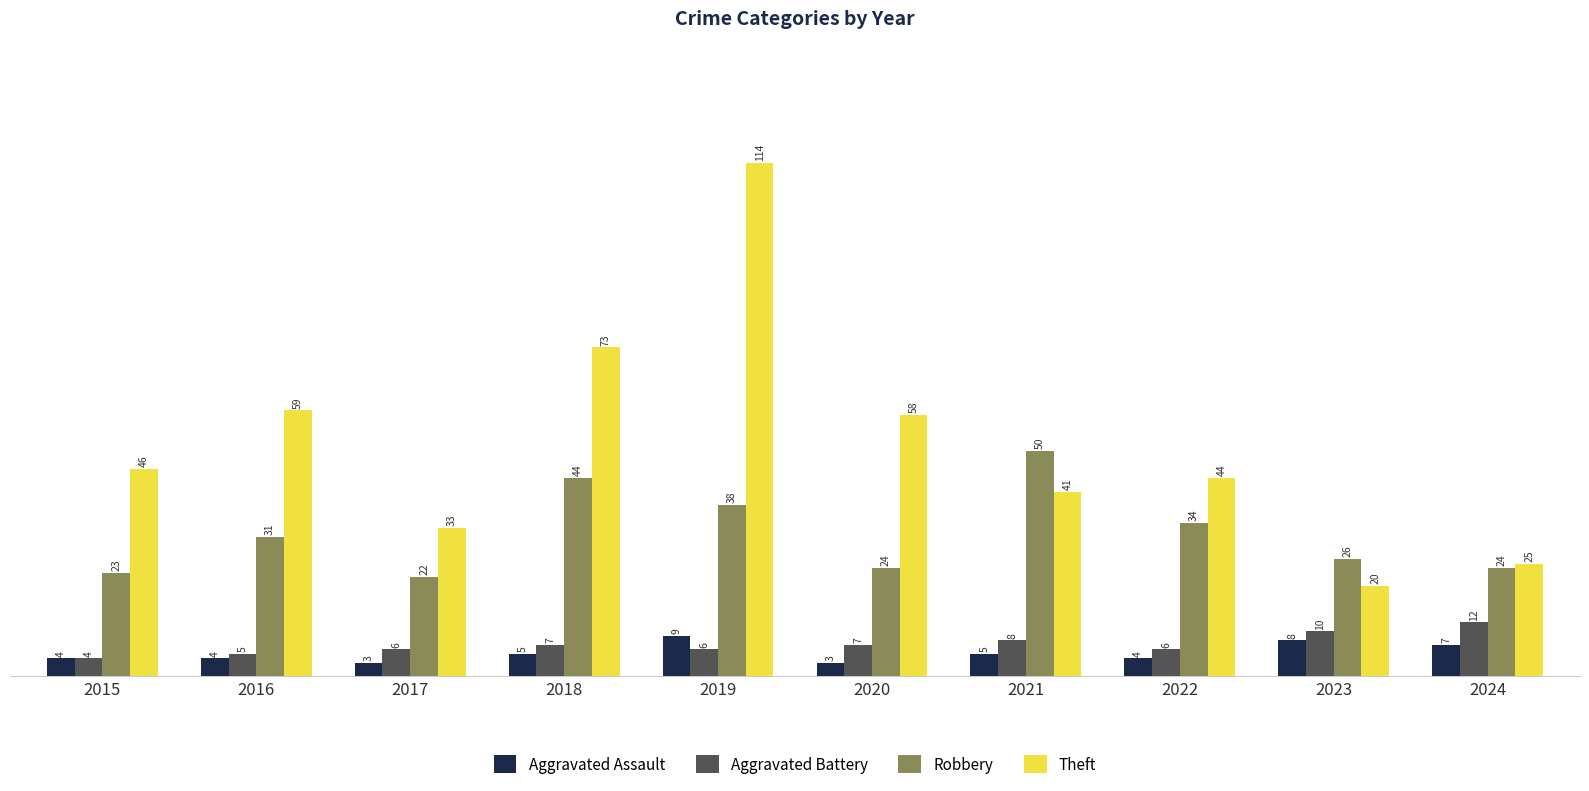

What is the maximum value shown in the chart?

114